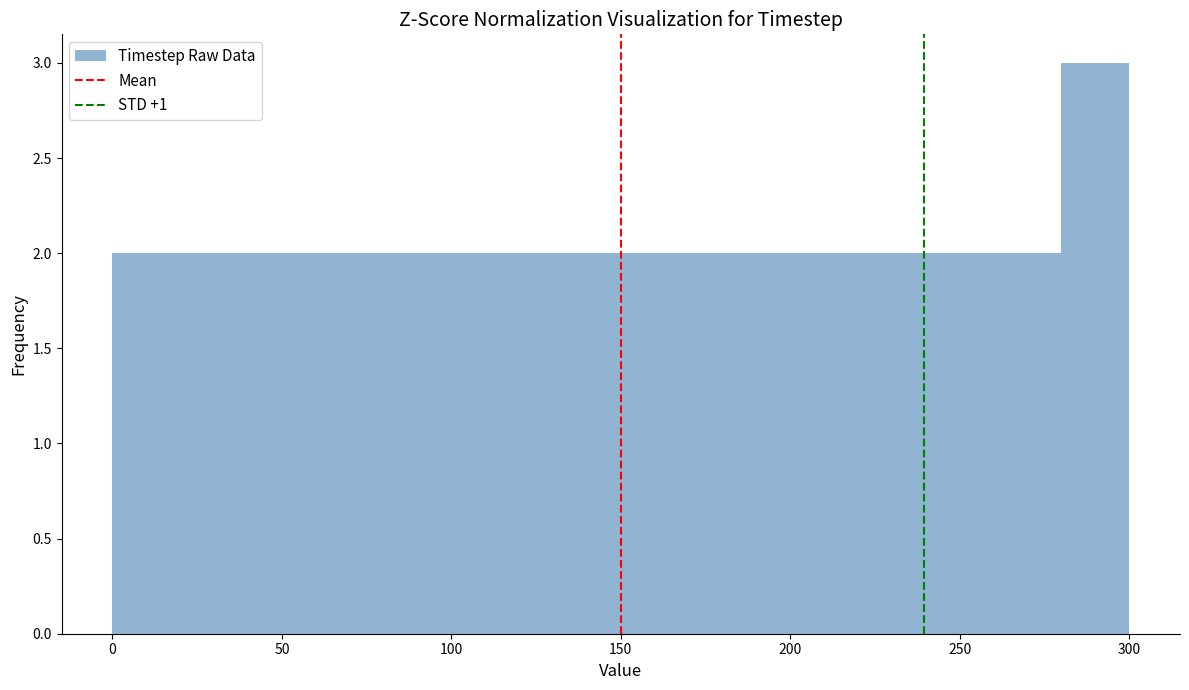

Reading left to right, list every bar in this chart as the range it spans on the x-axis followed by its height. The values are not printed on the chart, so give them approximately, as read against the axis.

0 to 20: 2
20 to 40: 2
40 to 60: 2
60 to 80: 2
80 to 100: 2
100 to 120: 2
120 to 140: 2
140 to 160: 2
160 to 180: 2
180 to 200: 2
200 to 220: 2
220 to 240: 2
240 to 260: 2
260 to 280: 2
280 to 300: 3